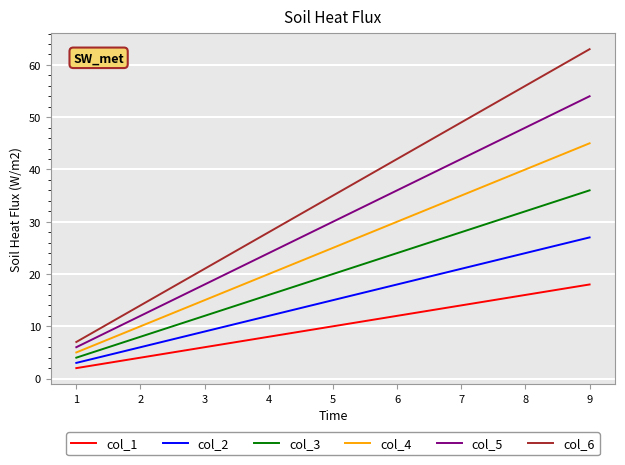

At which label is col_3 closest to 20?

5